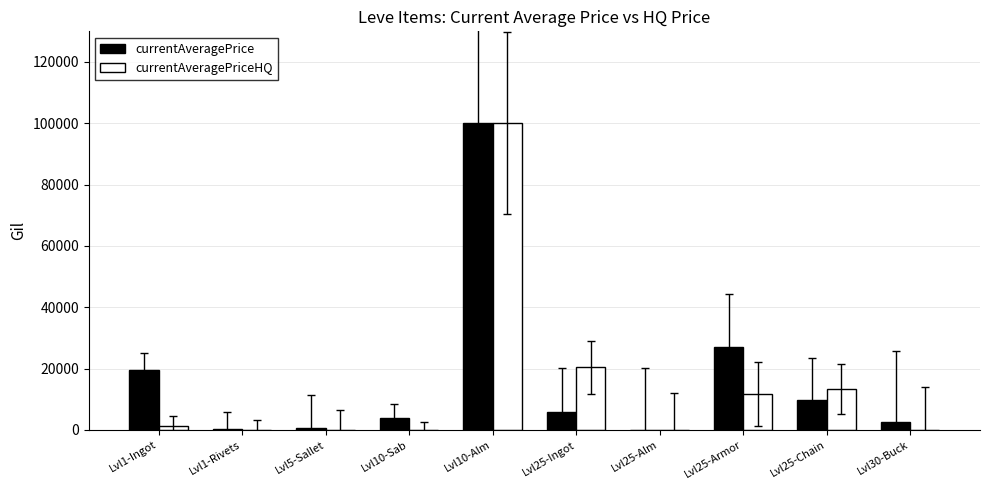

What are all the series names shown in the legend?

currentAveragePrice, currentAveragePriceHQ